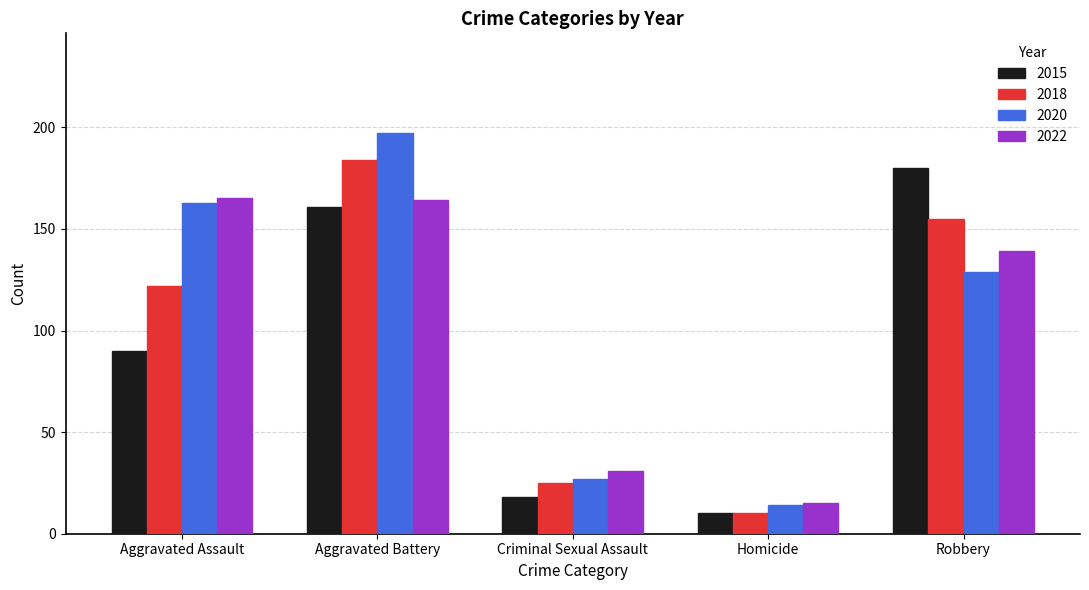

What are all the series names shown in the legend?

2015, 2018, 2020, 2022